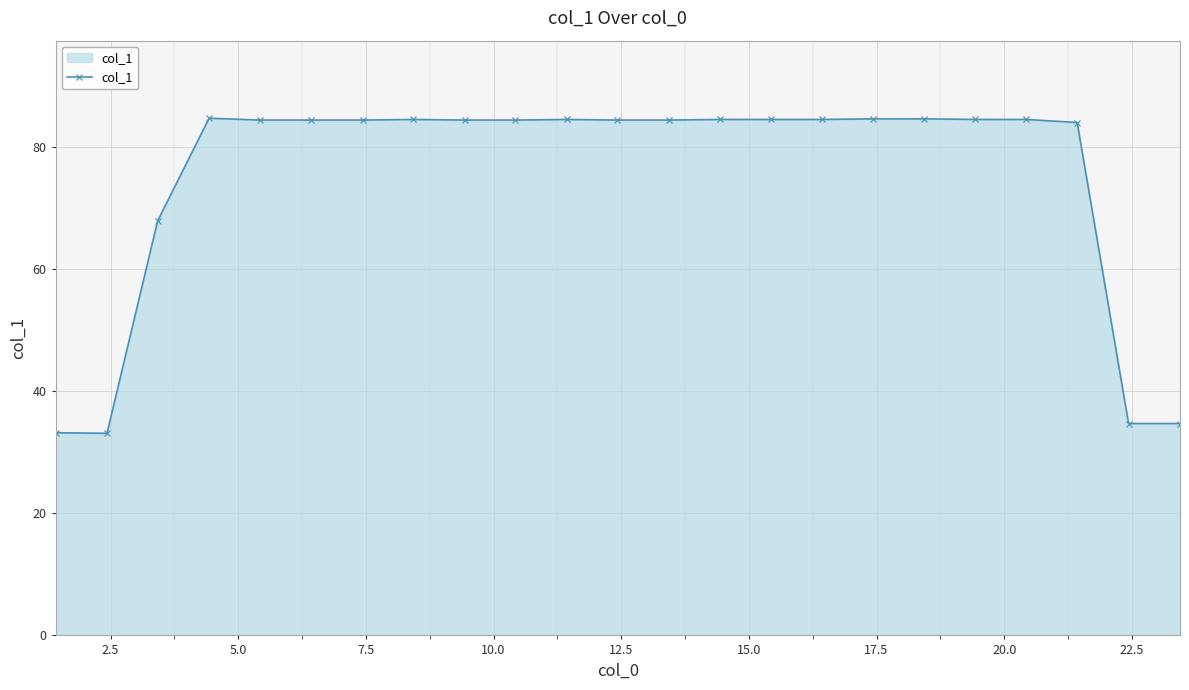

What is the smallest value displayed?

33.1